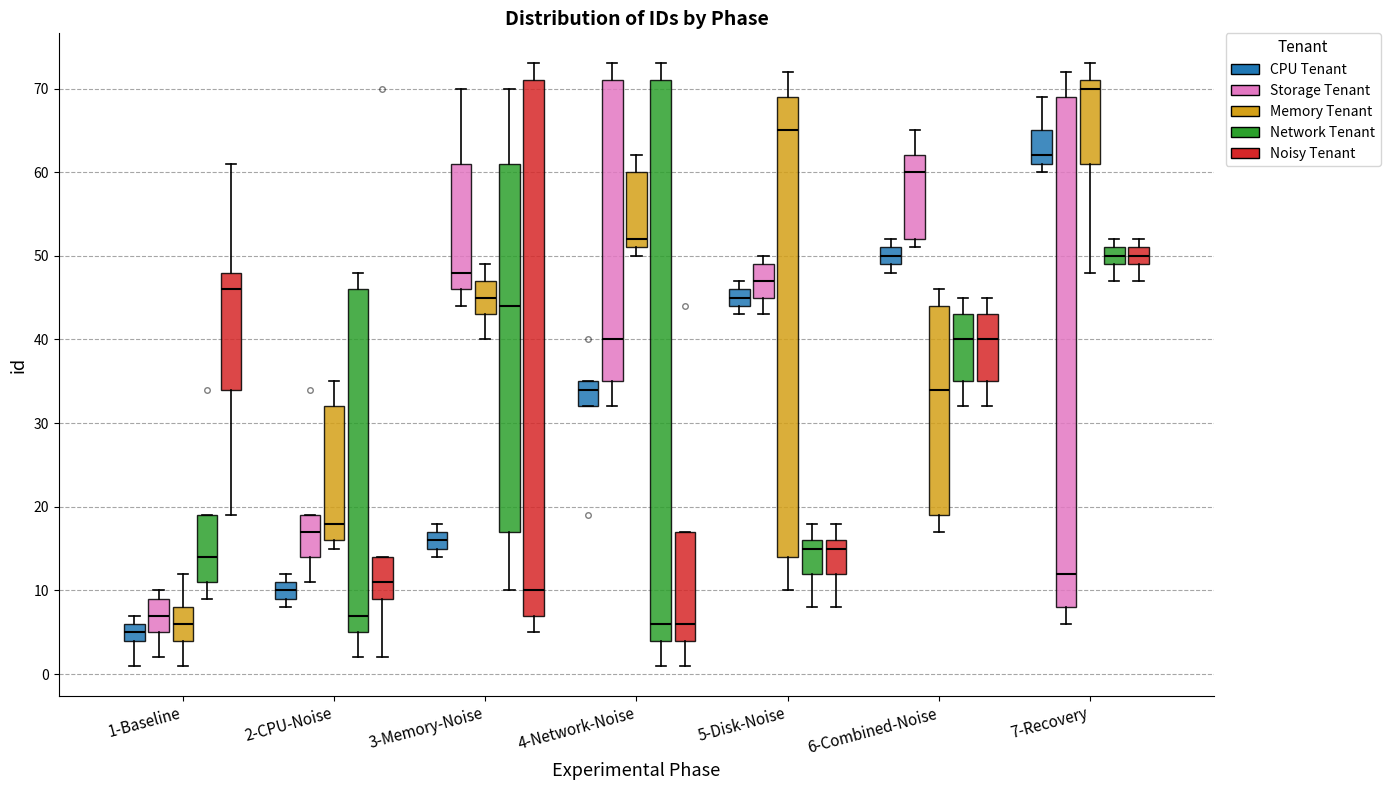

Reading left to right, transcribe this box plot: for each box, give where its median line is, the range the box spans, and where its two whiskers end, as read against the y-axis. The values are not printed on the chart, so give them approximately, as read against the axis.

1-Baseline (CPU Tenant): median 5, box 4 to 6, whiskers 1 to 7
1-Baseline (Storage Tenant): median 7, box 5 to 9, whiskers 2 to 10
1-Baseline (Memory Tenant): median 6, box 4 to 8, whiskers 1 to 12
1-Baseline (Network Tenant): median 14, box 11 to 19, whiskers 9 to 19
1-Baseline (Noisy Tenant): median 46, box 34 to 48, whiskers 19 to 61
2-CPU-Noise (CPU Tenant): median 10, box 9 to 11, whiskers 8 to 12
2-CPU-Noise (Storage Tenant): median 17, box 14 to 19, whiskers 11 to 19
2-CPU-Noise (Memory Tenant): median 18, box 16 to 32, whiskers 15 to 35
2-CPU-Noise (Network Tenant): median 7, box 5 to 46, whiskers 2 to 48
2-CPU-Noise (Noisy Tenant): median 11, box 9 to 14, whiskers 2 to 14
3-Memory-Noise (CPU Tenant): median 16, box 15 to 17, whiskers 14 to 18
3-Memory-Noise (Storage Tenant): median 48, box 46 to 61, whiskers 44 to 70
3-Memory-Noise (Memory Tenant): median 45, box 43 to 47, whiskers 40 to 49
3-Memory-Noise (Network Tenant): median 44, box 17 to 61, whiskers 10 to 70
3-Memory-Noise (Noisy Tenant): median 10, box 7 to 71, whiskers 5 to 73
4-Network-Noise (CPU Tenant): median 34, box 32 to 35, whiskers 32 to 35
4-Network-Noise (Storage Tenant): median 40, box 35 to 71, whiskers 32 to 73
4-Network-Noise (Memory Tenant): median 52, box 51 to 60, whiskers 50 to 62
4-Network-Noise (Network Tenant): median 6, box 4 to 71, whiskers 1 to 73
4-Network-Noise (Noisy Tenant): median 6, box 4 to 17, whiskers 1 to 17
5-Disk-Noise (CPU Tenant): median 45, box 44 to 46, whiskers 43 to 47
5-Disk-Noise (Storage Tenant): median 47, box 45 to 49, whiskers 43 to 50
5-Disk-Noise (Memory Tenant): median 65, box 14 to 69, whiskers 10 to 72
5-Disk-Noise (Network Tenant): median 15, box 12 to 16, whiskers 8 to 18
5-Disk-Noise (Noisy Tenant): median 15, box 12 to 16, whiskers 8 to 18
6-Combined-Noise (CPU Tenant): median 50, box 49 to 51, whiskers 48 to 52
6-Combined-Noise (Storage Tenant): median 60, box 52 to 62, whiskers 51 to 65
6-Combined-Noise (Memory Tenant): median 34, box 19 to 44, whiskers 17 to 46
6-Combined-Noise (Network Tenant): median 40, box 35 to 43, whiskers 32 to 45
6-Combined-Noise (Noisy Tenant): median 40, box 35 to 43, whiskers 32 to 45
7-Recovery (CPU Tenant): median 62, box 61 to 65, whiskers 60 to 69
7-Recovery (Storage Tenant): median 12, box 8 to 69, whiskers 6 to 72
7-Recovery (Memory Tenant): median 70, box 61 to 71, whiskers 48 to 73
7-Recovery (Network Tenant): median 50, box 49 to 51, whiskers 47 to 52
7-Recovery (Noisy Tenant): median 50, box 49 to 51, whiskers 47 to 52